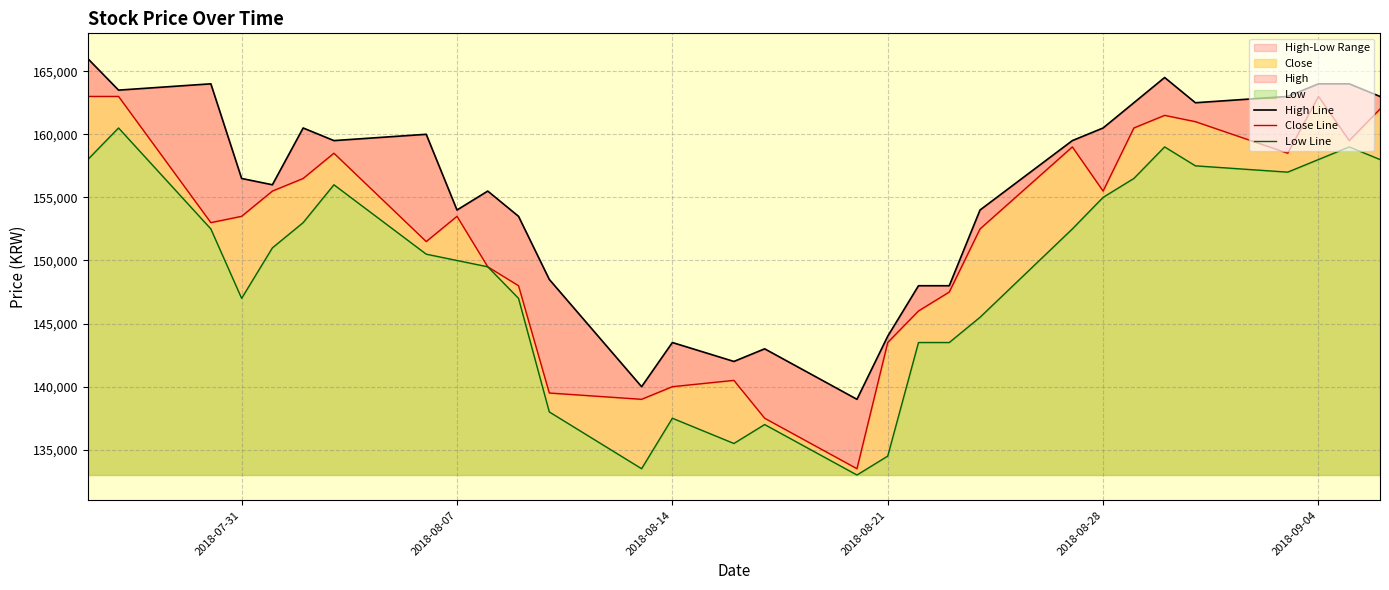

The value of Close at 2018-07-31 is 153500. True or false?

True